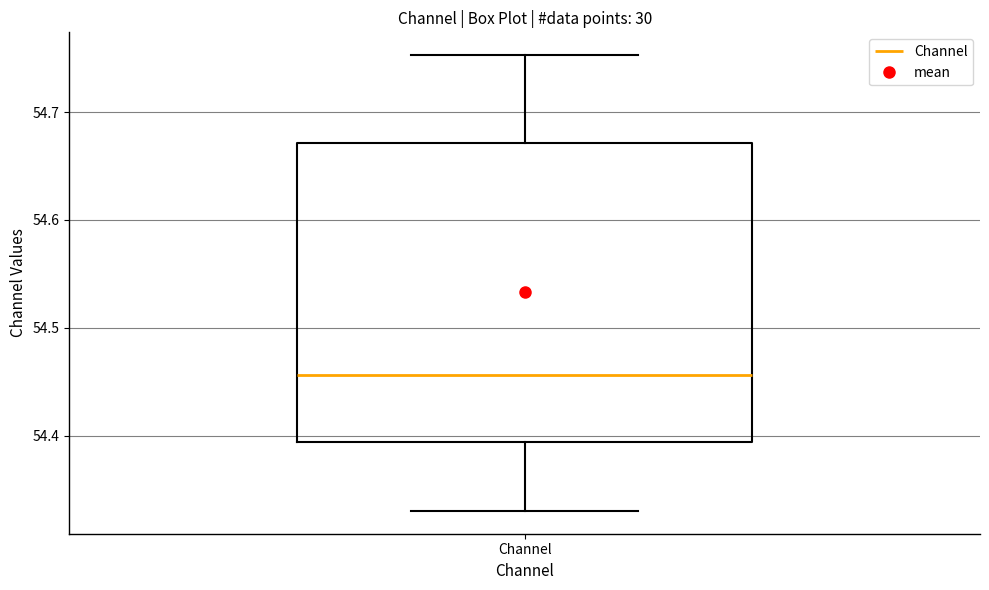

Transcribe this box plot: give where the median line is, the range the box spans, and where the two whiskers end, as read against the y-axis. The values are not printed on the chart, so give them approximately, as read against the axis.

median 54.46, box 54.39 to 54.67, whiskers 54.33 to 54.75